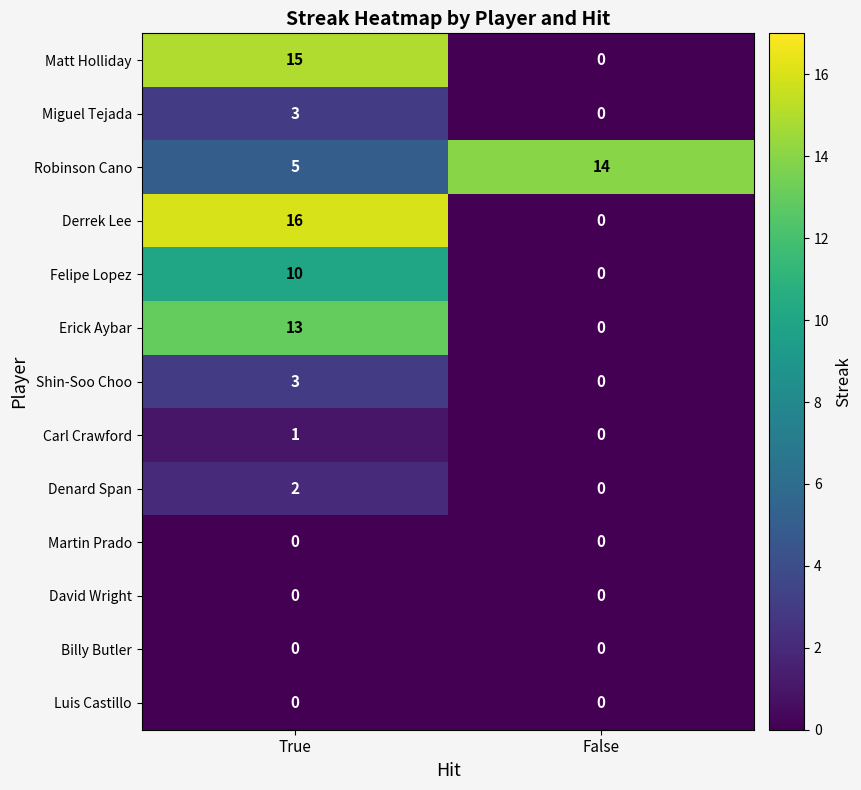

Is it true that Felipe Lopez equals 13 at True?

False